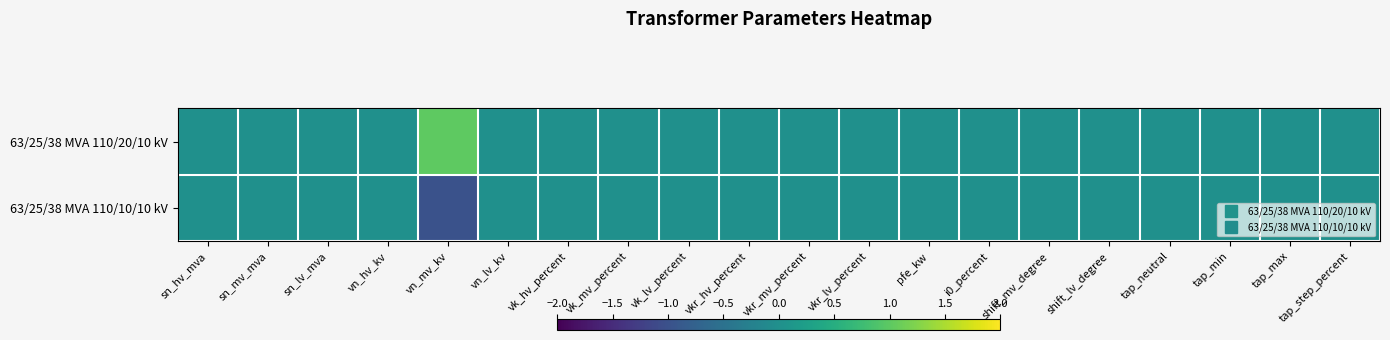

Which label corresponds to the smallest value in the chart?

vn_mv_kv